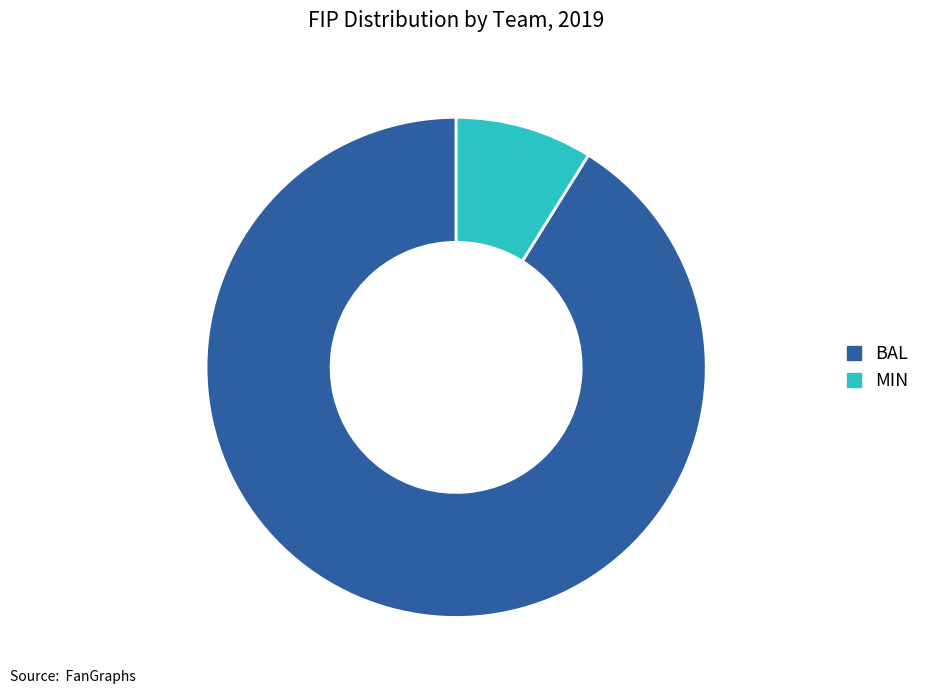

The BAL slice represents 83% of the pie. True or false?

False